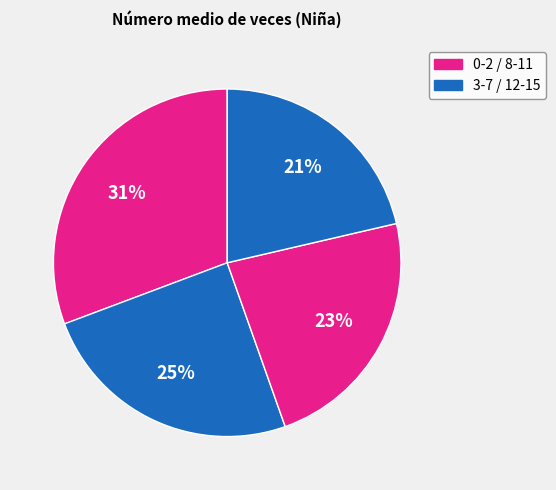

What is the largest slice in the pie chart?

0-2